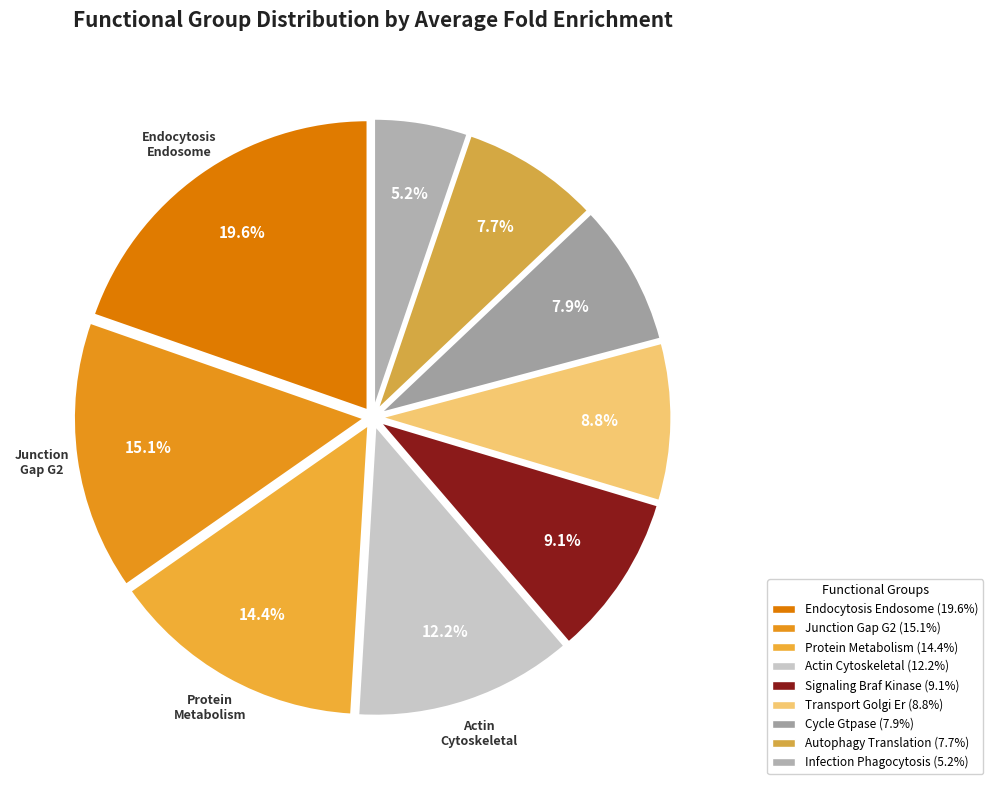

How many slices are in this pie chart?

9